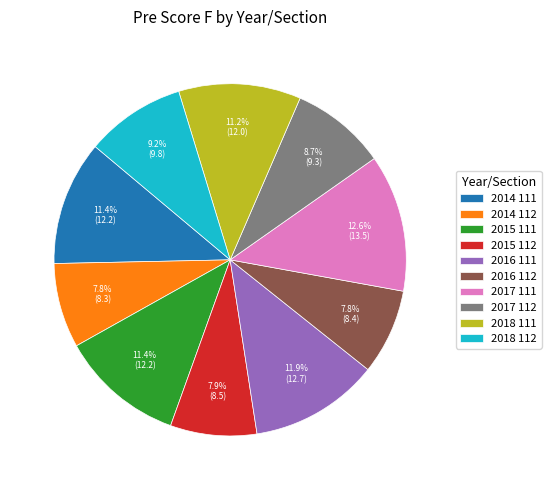

To the nearest percent, what is the difference between the largest and smallest slice percentages?

5%